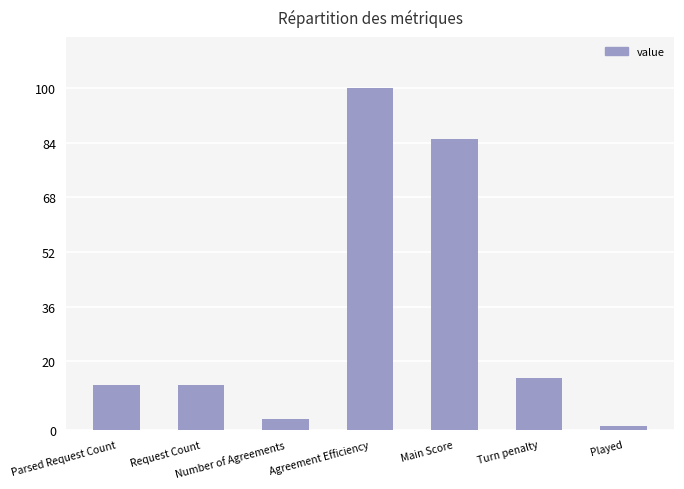

What is the maximum value shown in the chart?

100